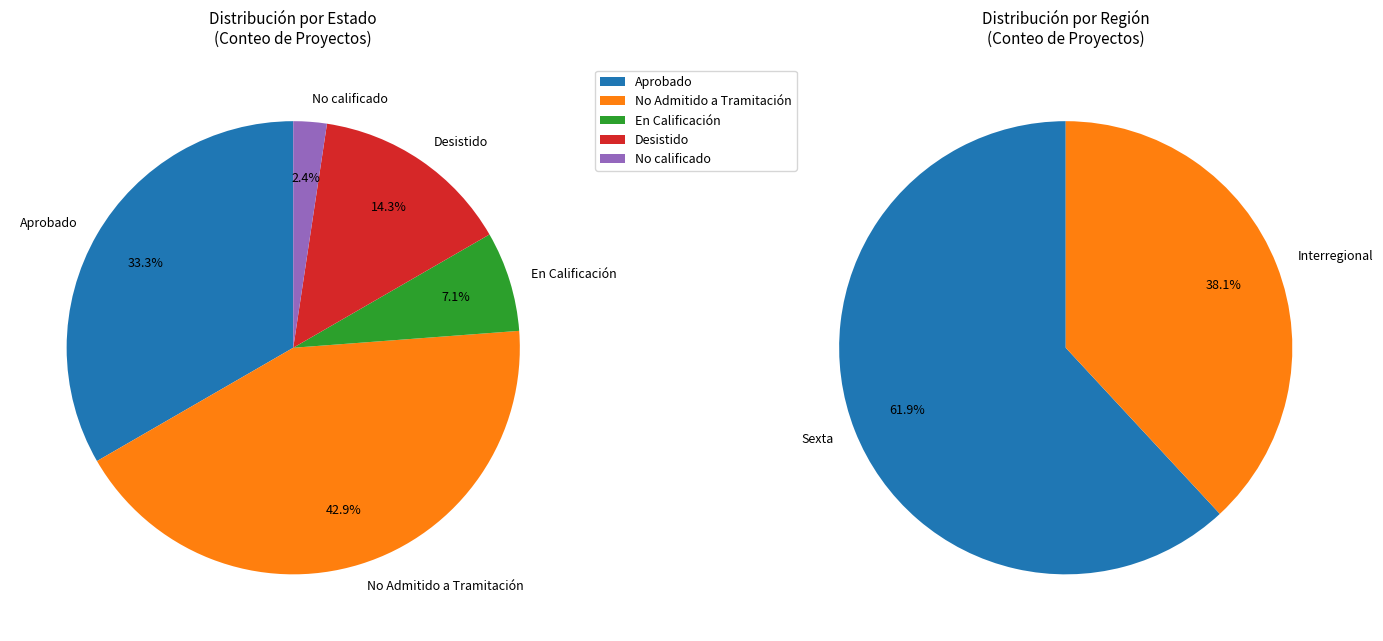

What is the ratio of the value at Aprobado to the value at Desistido?

2.3